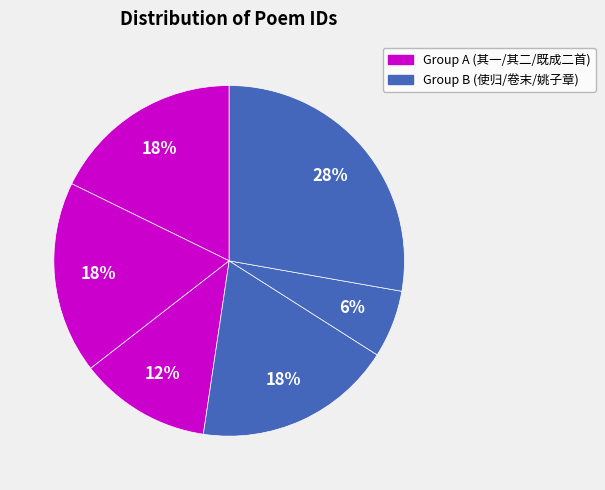

Count the number of slices in the pie.

6